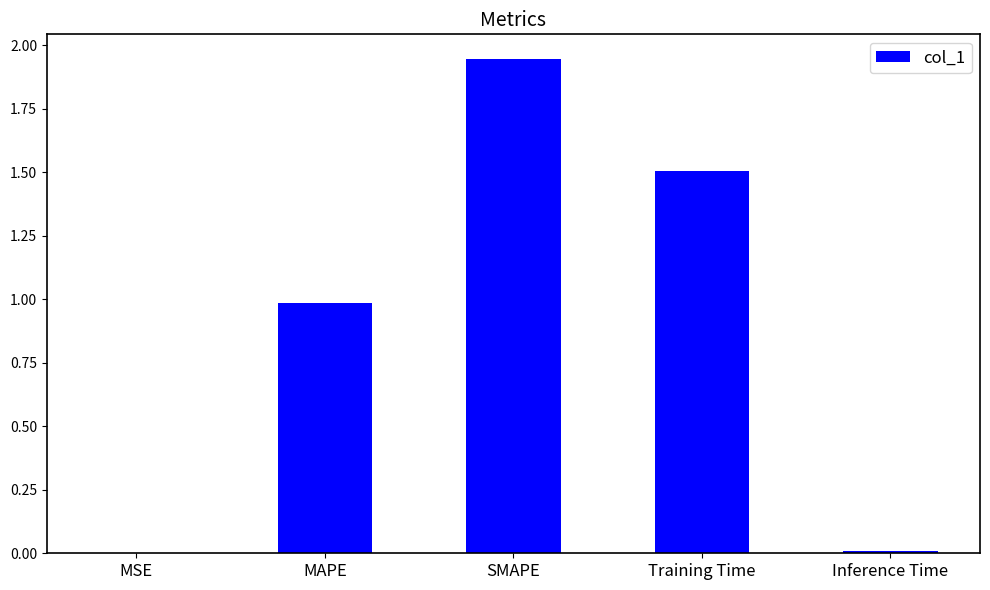

The chart shows a value of 1.5 at Training Time. True or false?

True